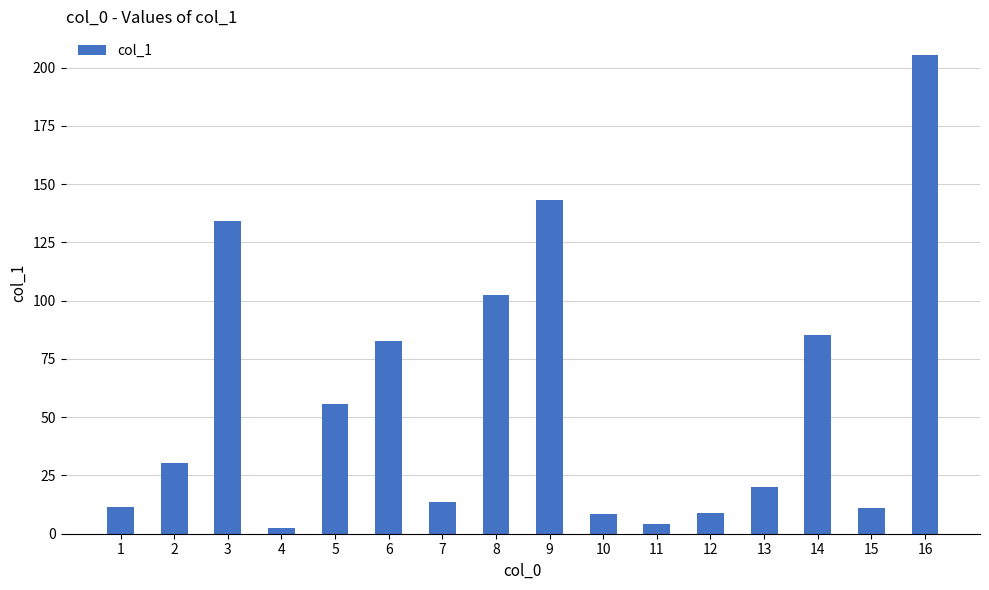

What is the maximum value shown in the chart?

205.3